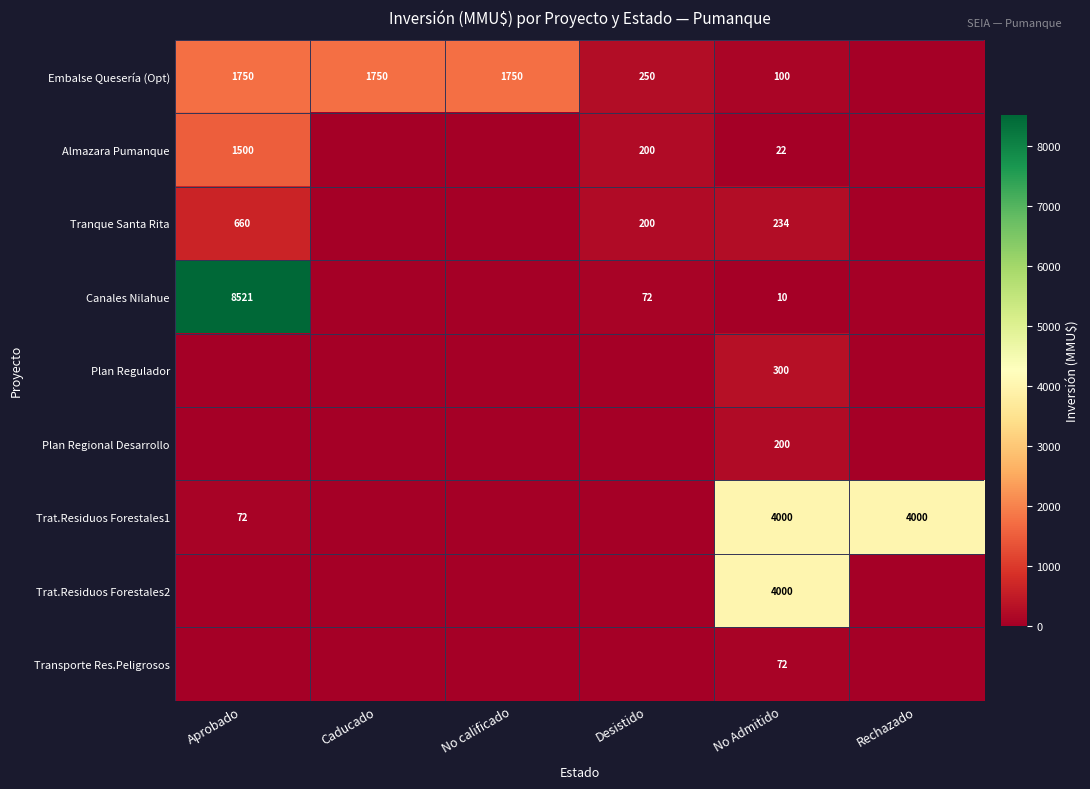

True or false: Almazara Pumanque has a value of 22 at No Admitido.

True